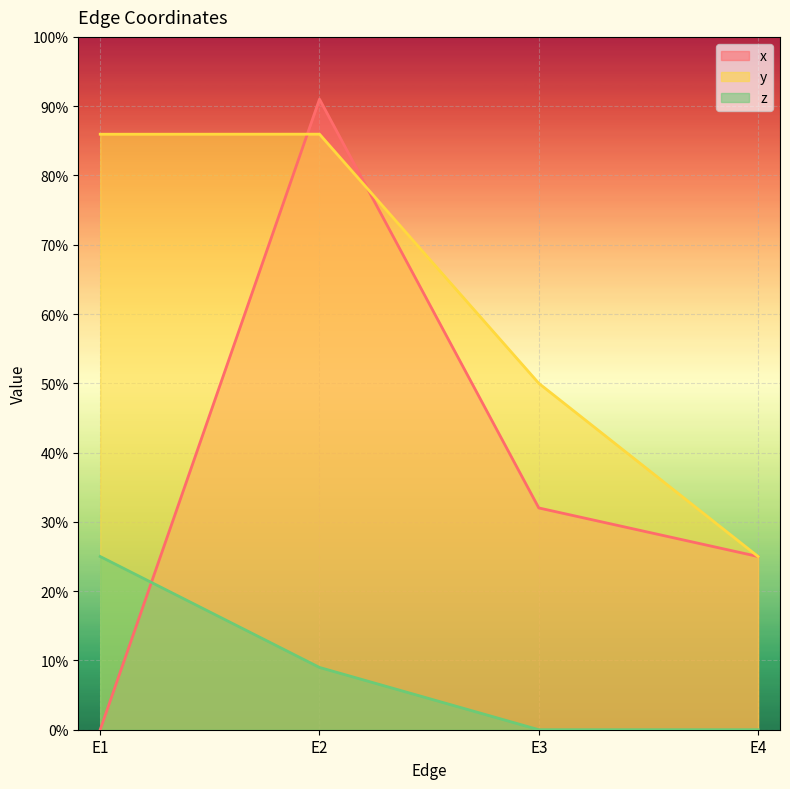

Reading left to right, list all the values displayed in this chart.

x: E1=0.0	E2=0.9	E3=0.3	E4=0.2
y: E1=0.9	E2=0.9	E3=0.5	E4=0.2
z: E1=0.2	E2=0.1	E3=0.0	E4=0.0